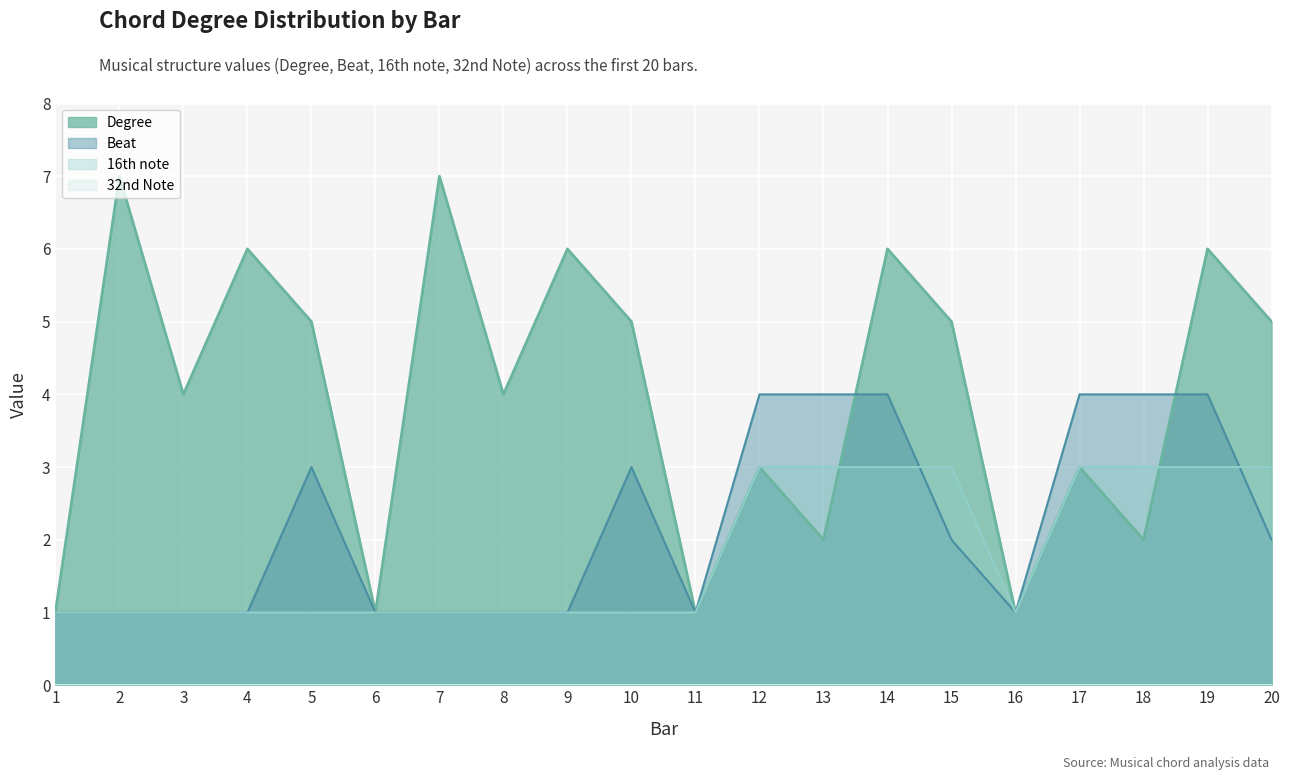

True or false: Beat and Degree intersect in this chart.

True